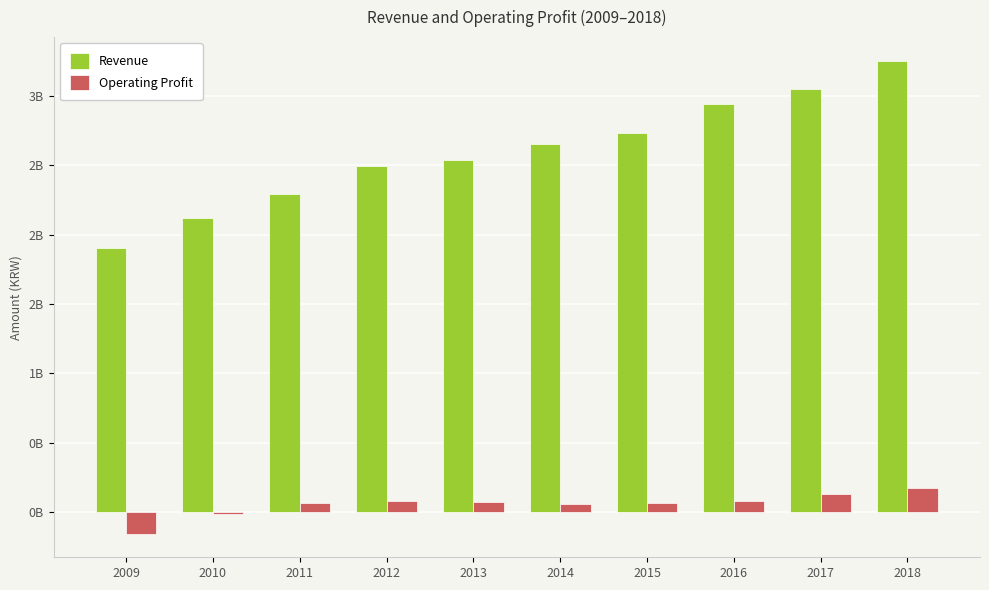

Reading left to right, extract all data points from this chart.

Revenue: 2009=1904947246	2010=2123341134	2011=2295314563	2012=2492159804	2013=2539365951	2014=2654381278	2015=2731344069	2016=2942975513	2017=3052592542	2018=3253757357
Operating Profit: 2009=-155849398	2010=-17487802	2011=64865238	2012=81558676	2013=73162657	2014=58154168	2015=63724915	2016=81721368	2017=126819205	2018=175630885